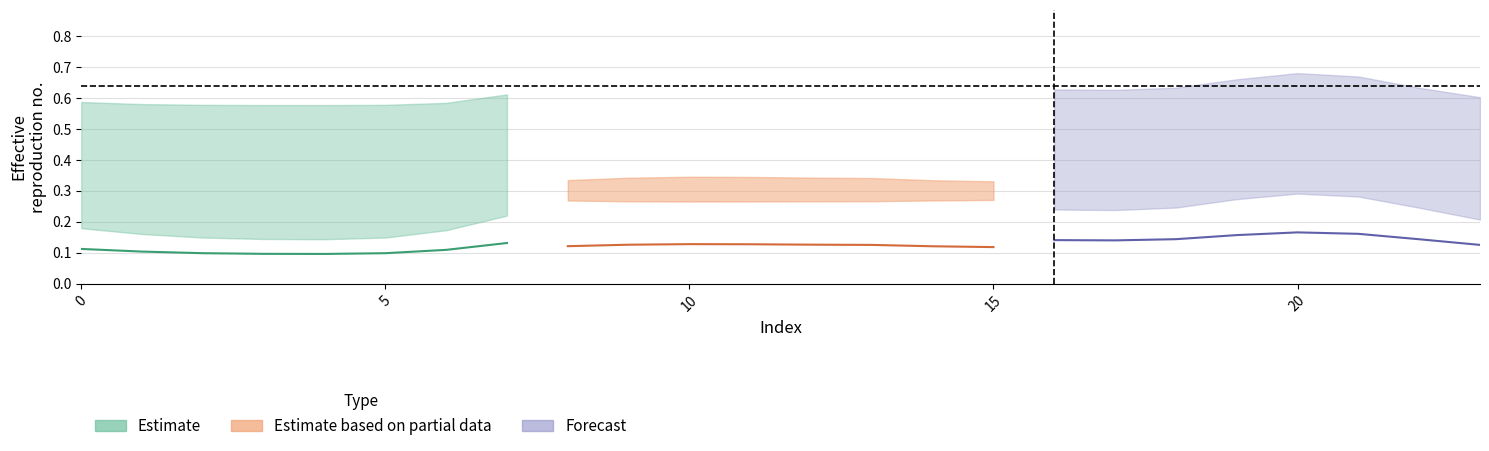

Count the number of categories in the chart.

24